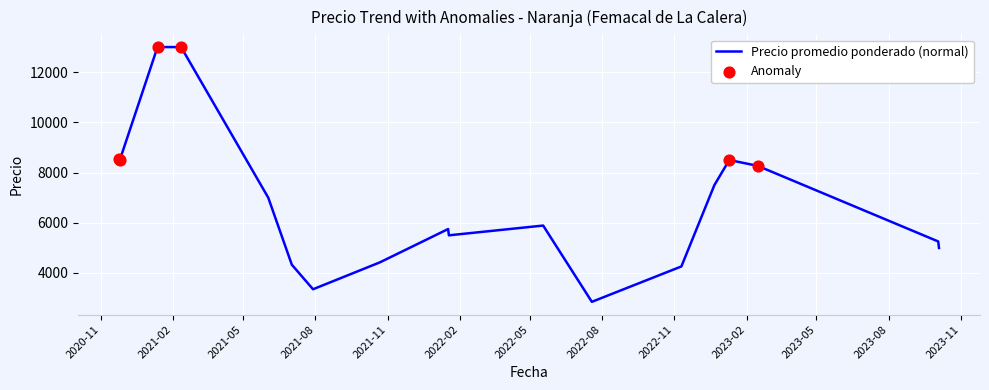

What is the maximum value shown in the chart?

13000.0